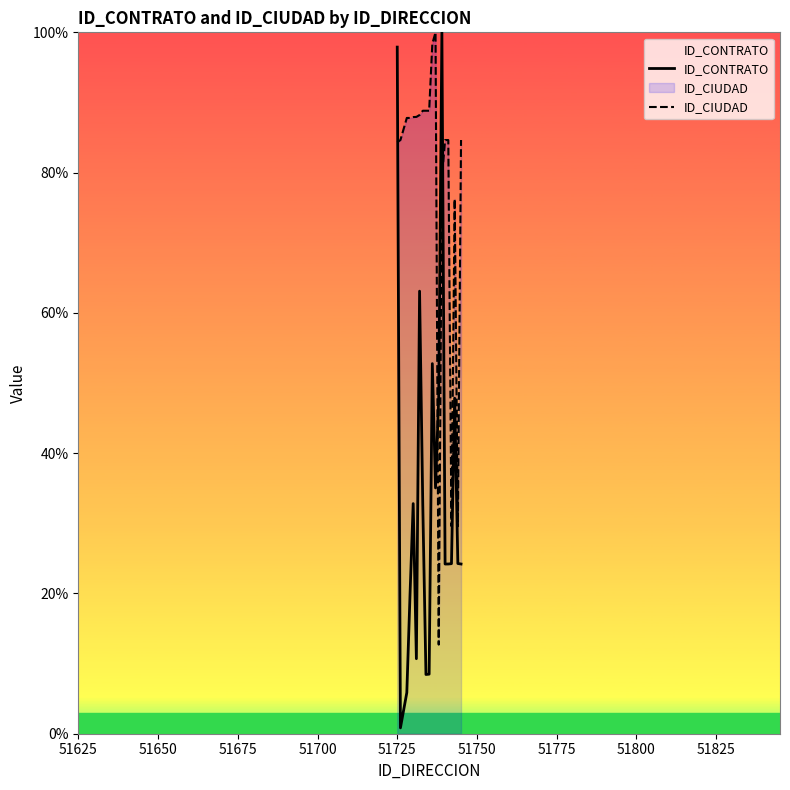

What is the minimum value for ID_CIUDAD?

12.7